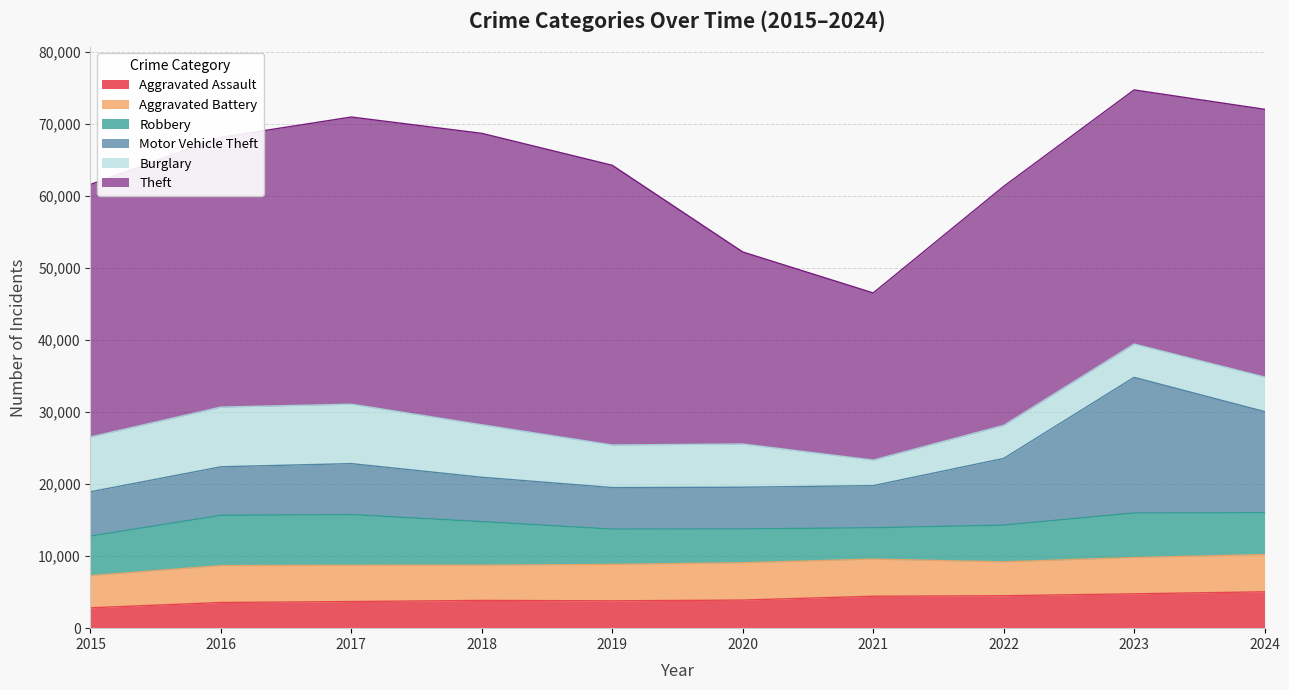

Does the chart display data point markers on the line(s)?

No